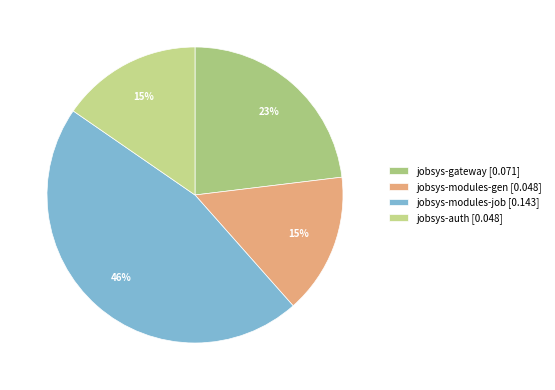

To the nearest percent, what percentage of the pie is jobsys-modules-job?

46%